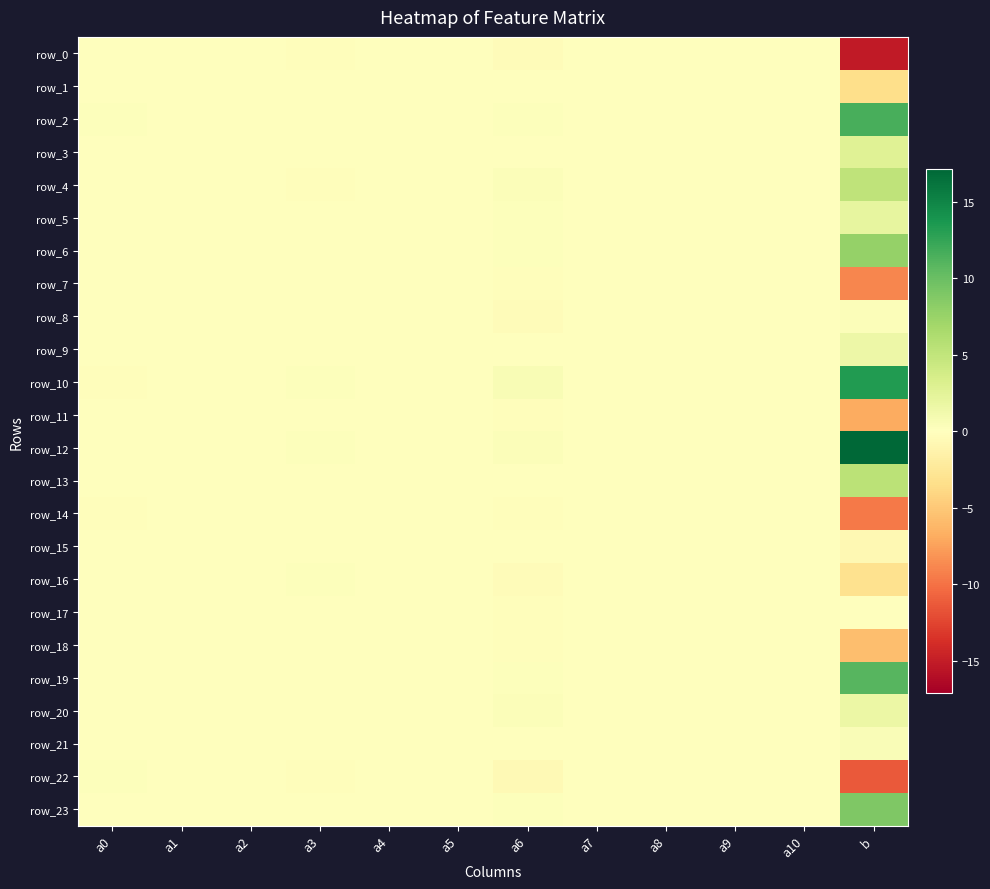

Which series changed the most between a0 and b?

row_12